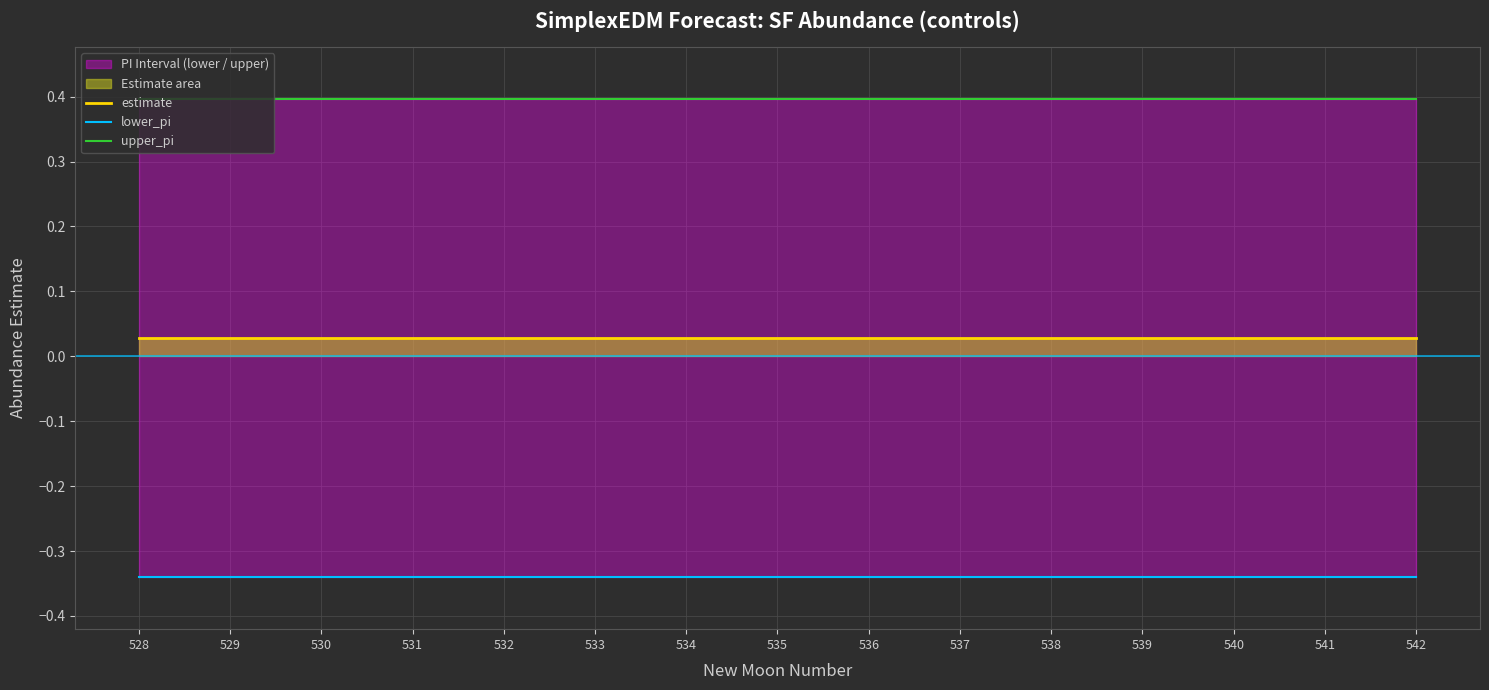

Between 532 and 535, which series saw the biggest shift?

estimate